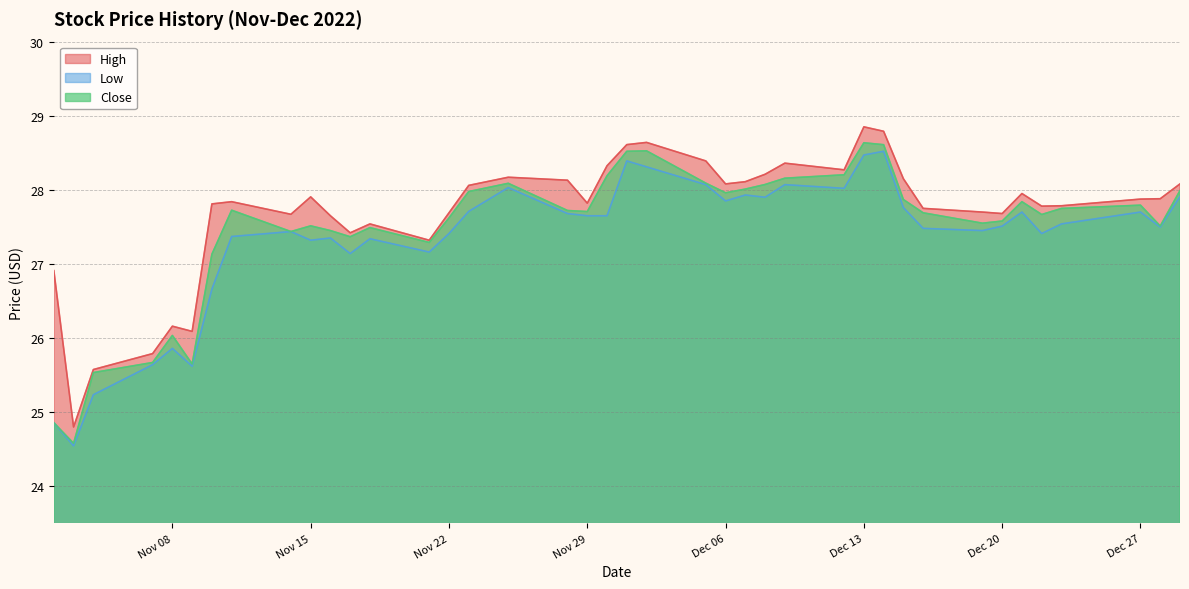

How many interior local peaks does the Close series have?

9